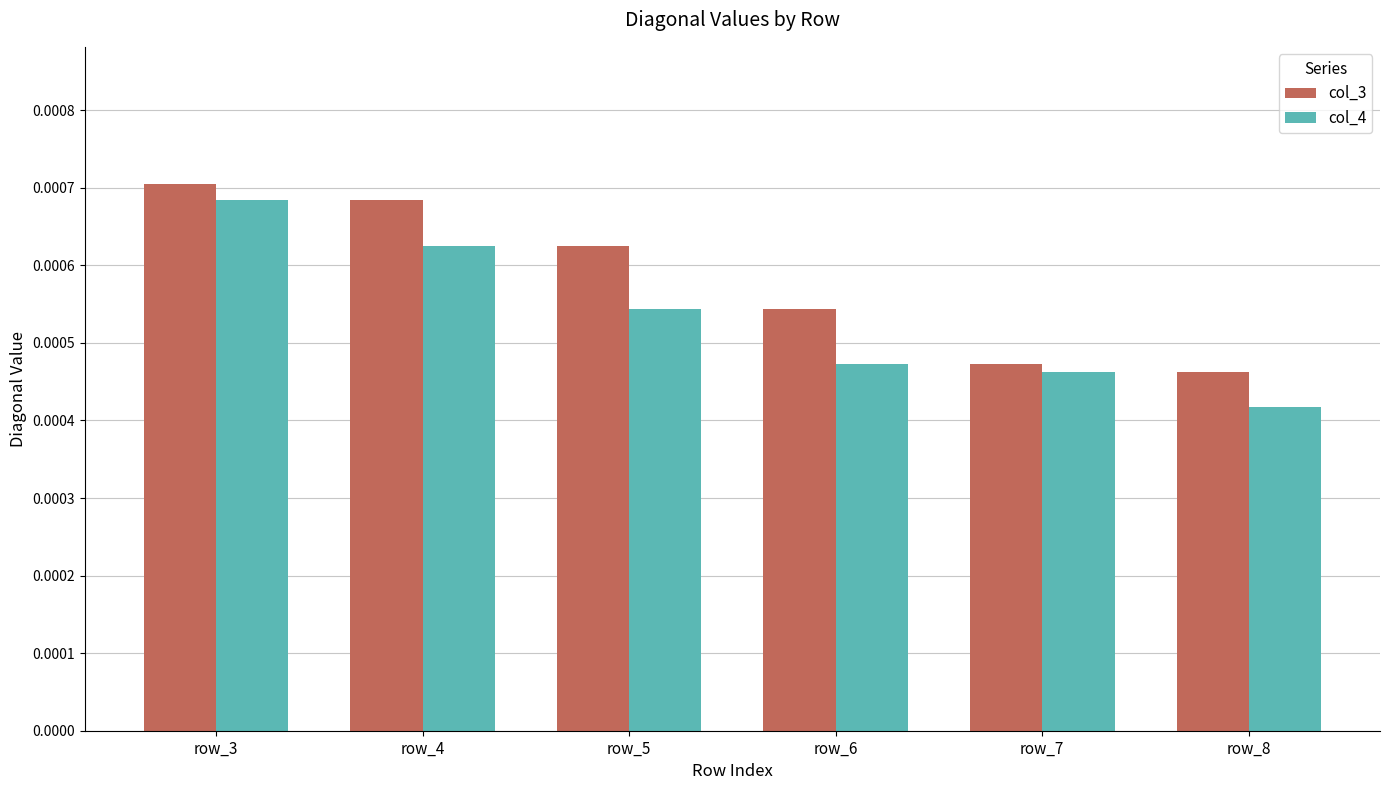

List the series in order of their overall mean, highest first.

col_3, col_4